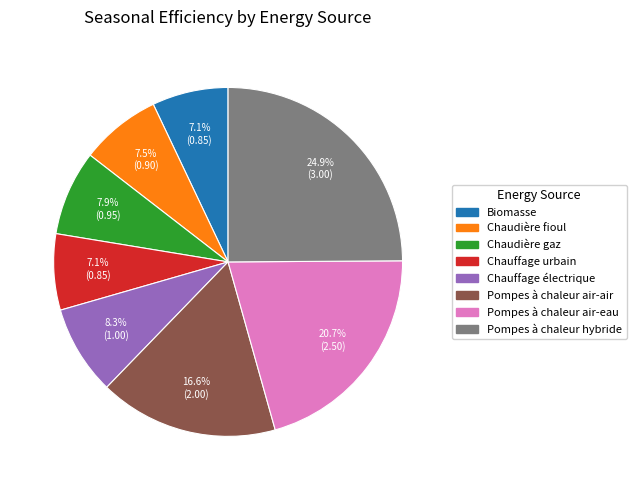

Does Chauffage urbain account for over 50% of the chart?

No